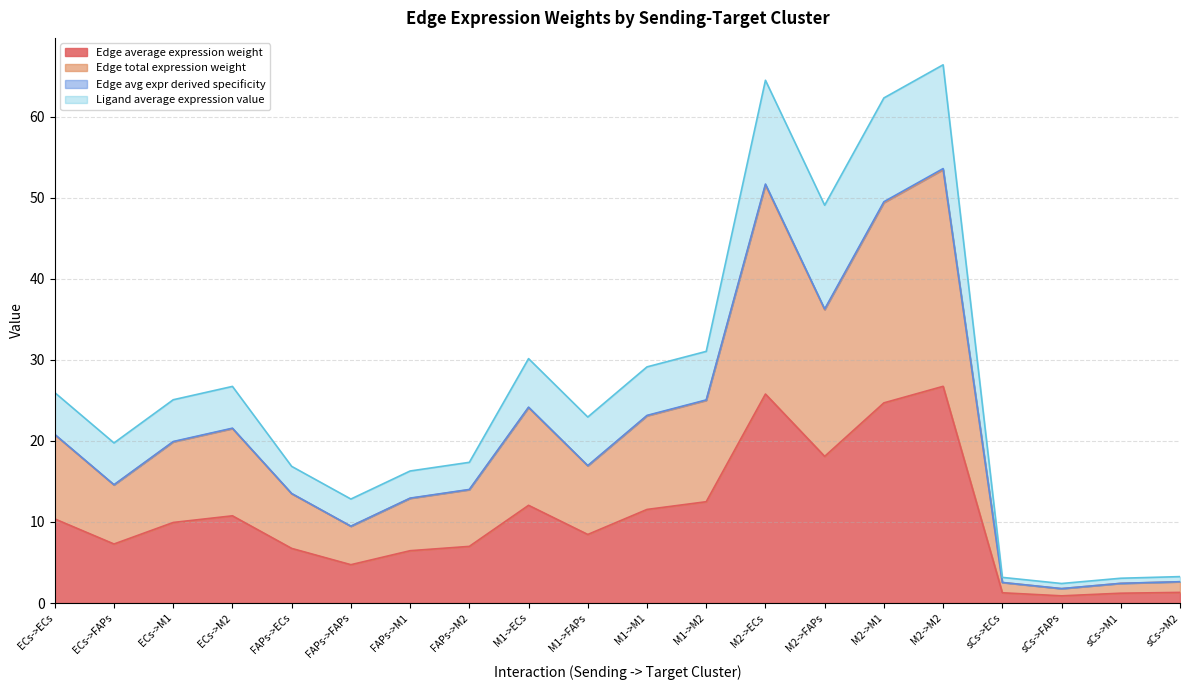

True or false: Ligand average expression value and Edge average expression weight cross at least once.

False